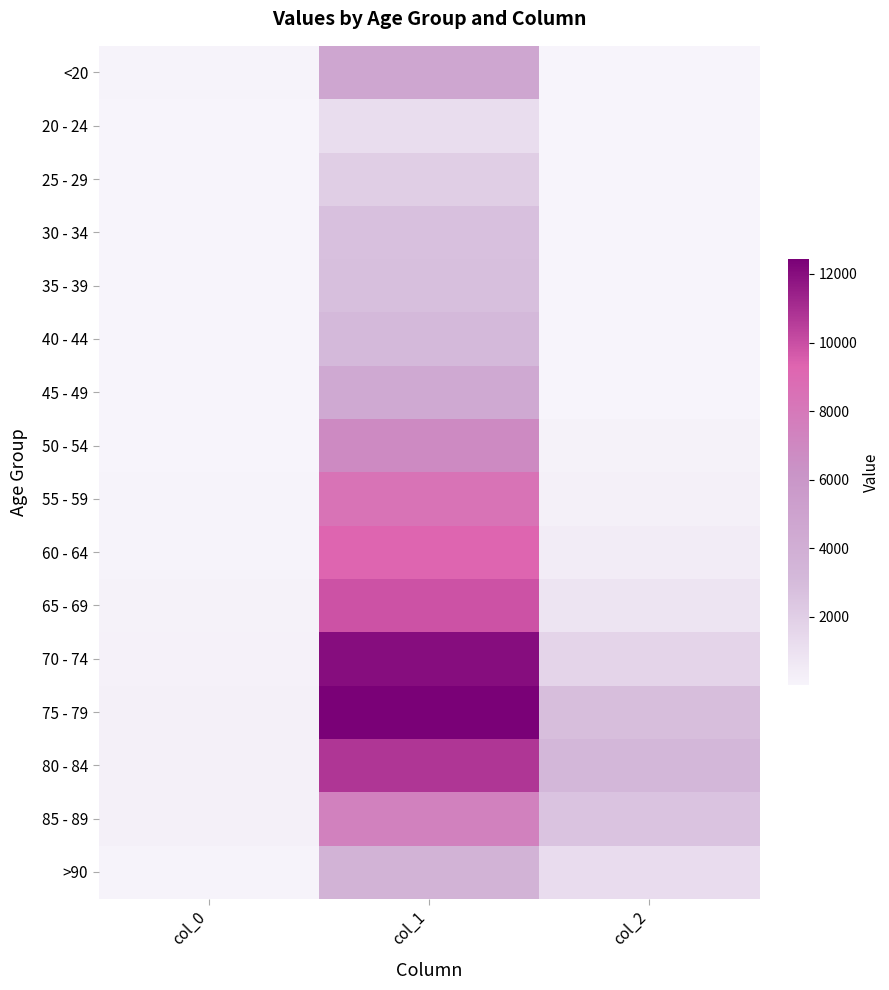

Rank the series by their maximum value, from highest to lowest.

75 - 79, 70 - 74, 80 - 84, 65 - 69, 60 - 64, 55 - 59, 85 - 89, 50 - 54, <20, 45 - 49, >90, 40 - 44, 35 - 39, 30 - 34, 25 - 29, 20 - 24